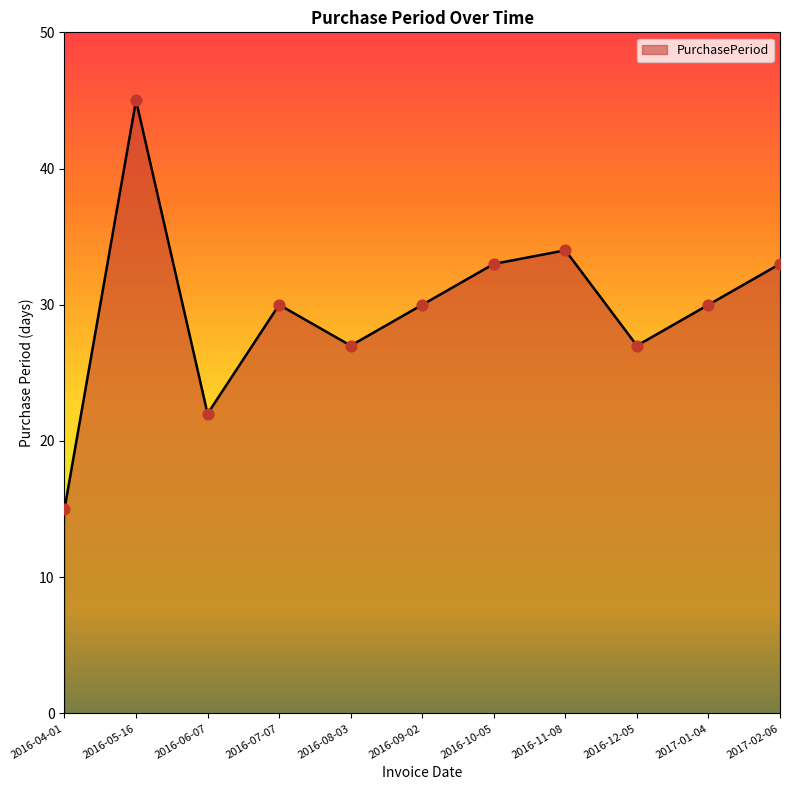

What is the ratio of the value at 2016-12-05 to the value at 2016-07-07?

0.9